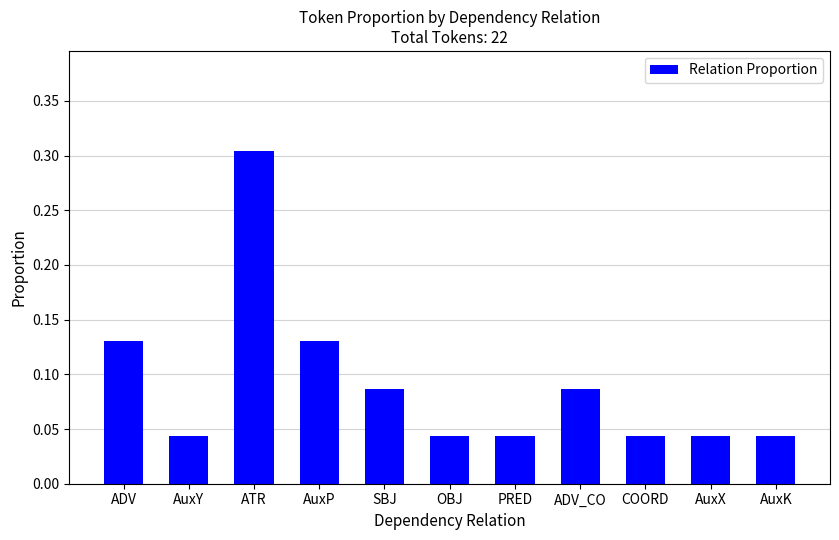

What is the sum of all values?

1.0